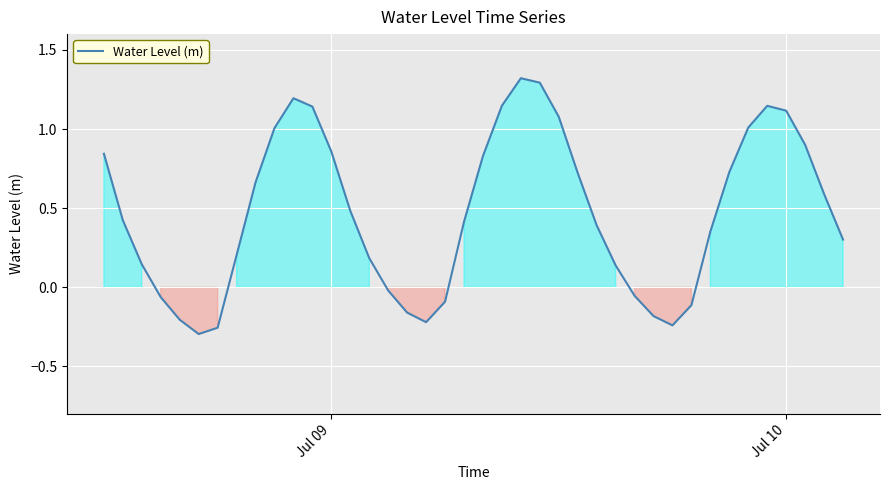

What is the difference between the maximum and minimum values?

1.6